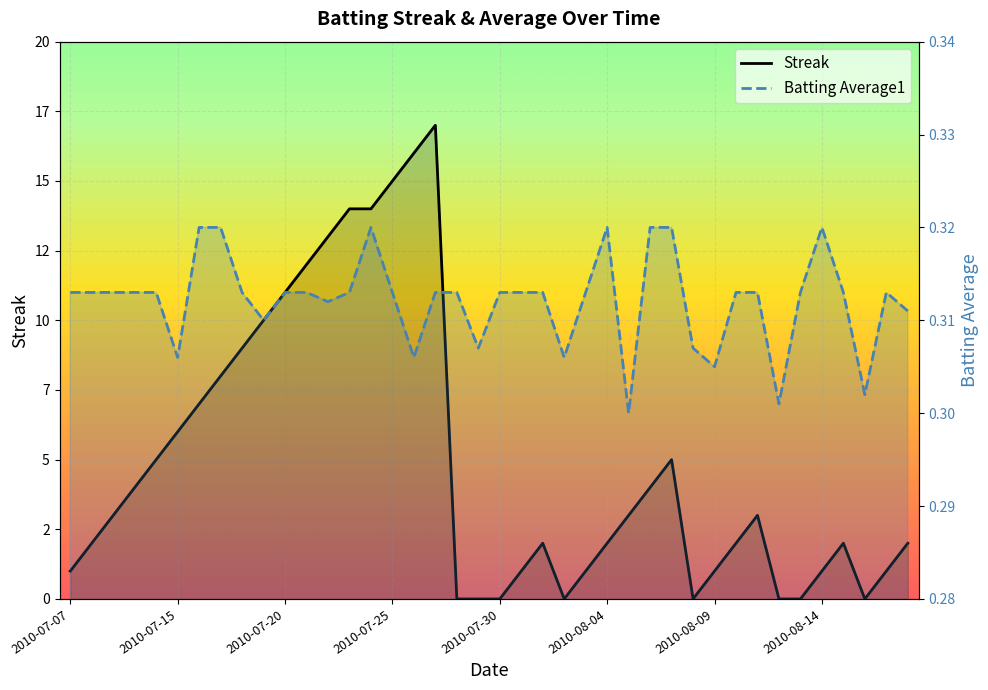

What is the difference between the maximum and second lowest values in the Streak series?

17.0